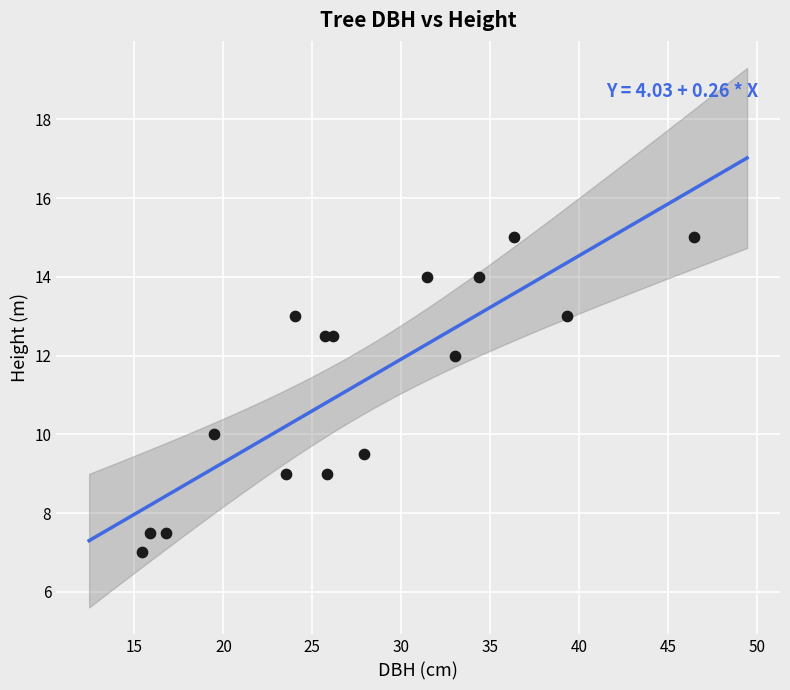

What is the range of X values (max minus min)?

31.0